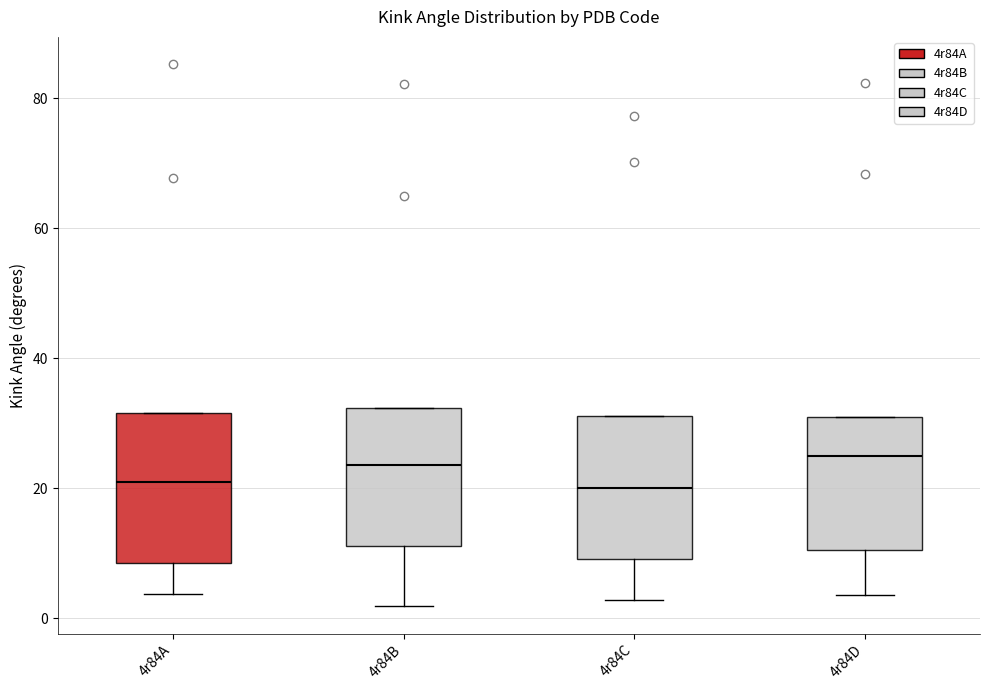

Reading left to right, read every box against the y-axis: the position of its median line, the range the box covers, and the ends of its whiskers. The values are not printed on the chart, so give them approximately, as read against the axis.

4r84A: median 20, box 8 to 32, whiskers 4 to 32
4r84B: median 24, box 12 to 32, whiskers 2 to 32
4r84C: median 20, box 10 to 32, whiskers 2 to 32
4r84D: median 26, box 10 to 30, whiskers 4 to 30